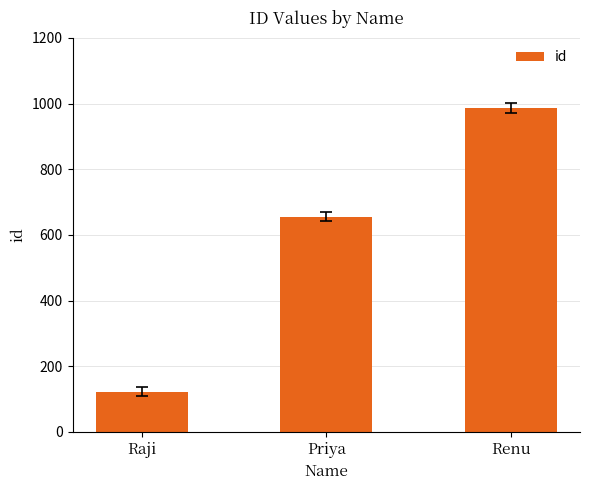

Reading right to left, extract all data points from this chart.

Renu=987	Priya=656	Raji=123